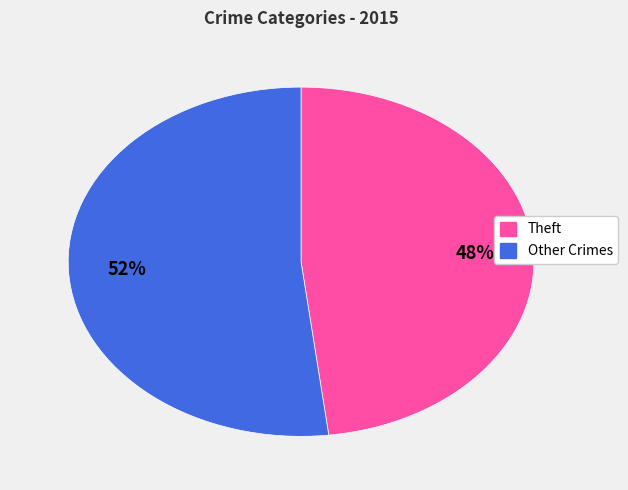

To the nearest percent, what is the difference between the largest and smallest slice percentages?

4%